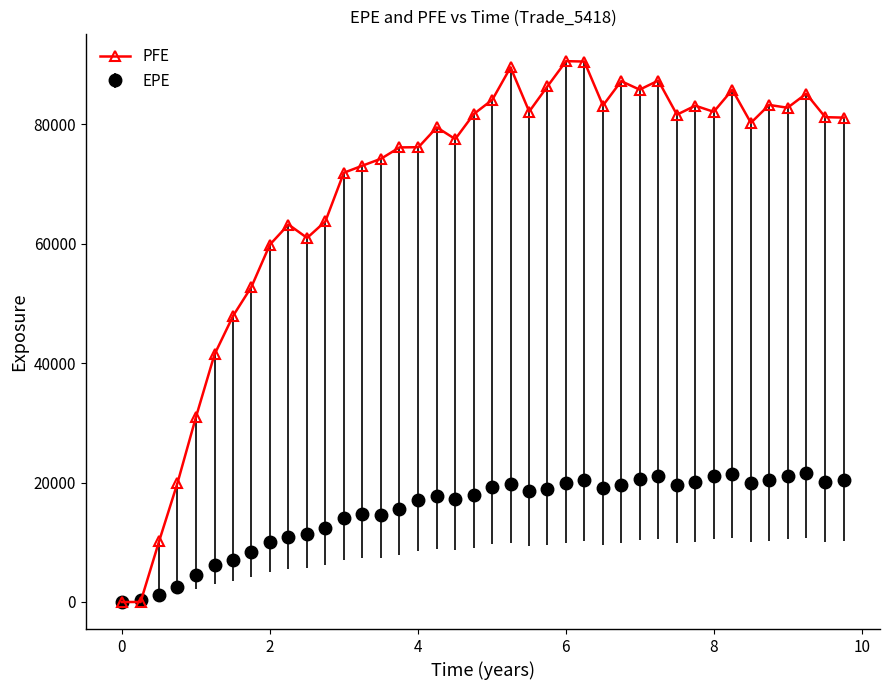

Rank the series by their maximum value, from highest to lowest.

PFE, EPE